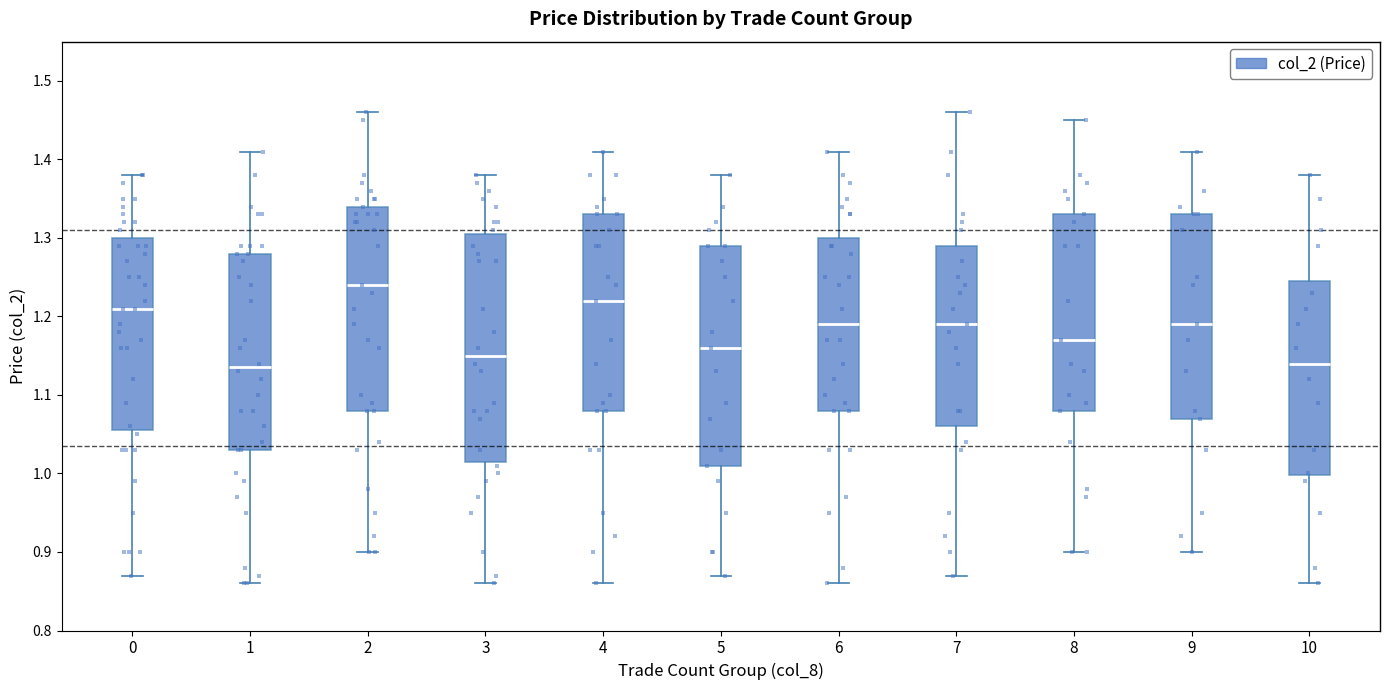

Reading left to right, read every box against the y-axis: the position of its median line, the range the box covers, and the ends of its whiskers. The values are not printed on the chart, so give them approximately, as read against the axis.

0: median 1.21, box 1.06 to 1.30, whiskers 0.87 to 1.38
1: median 1.14, box 1.03 to 1.28, whiskers 0.86 to 1.41
2: median 1.24, box 1.08 to 1.34, whiskers 0.90 to 1.46
3: median 1.15, box 1.02 to 1.31, whiskers 0.86 to 1.38
4: median 1.22, box 1.08 to 1.33, whiskers 0.86 to 1.41
5: median 1.16, box 1.01 to 1.29, whiskers 0.87 to 1.38
6: median 1.19, box 1.08 to 1.30, whiskers 0.86 to 1.41
7: median 1.19, box 1.06 to 1.29, whiskers 0.87 to 1.46
8: median 1.17, box 1.08 to 1.33, whiskers 0.90 to 1.45
9: median 1.19, box 1.07 to 1.33, whiskers 0.90 to 1.41
10: median 1.14, box 1.00 to 1.25, whiskers 0.86 to 1.38